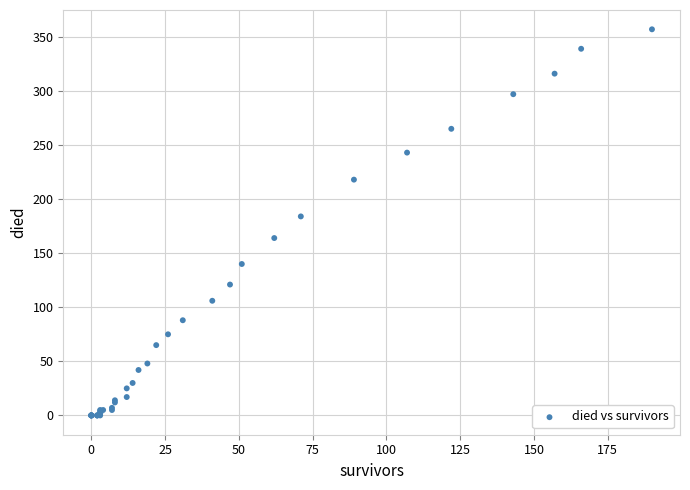

What Y value in the scatter plot is closest to 178?

184